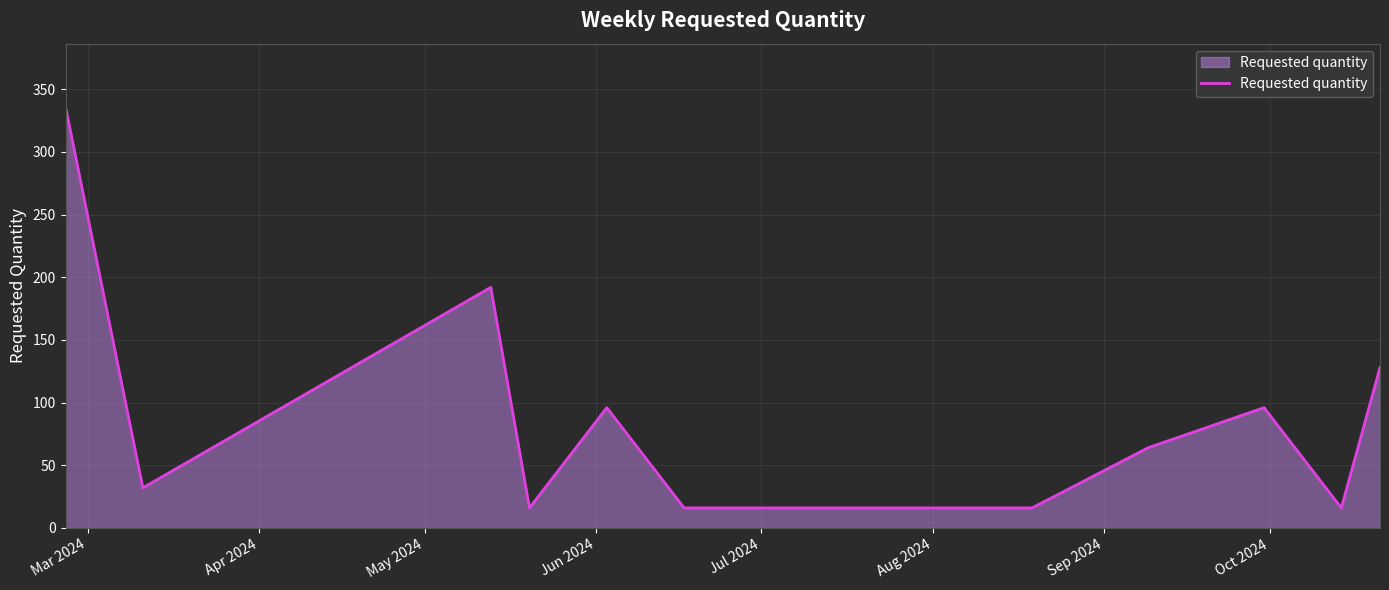

How many lines are shown in the chart?

1